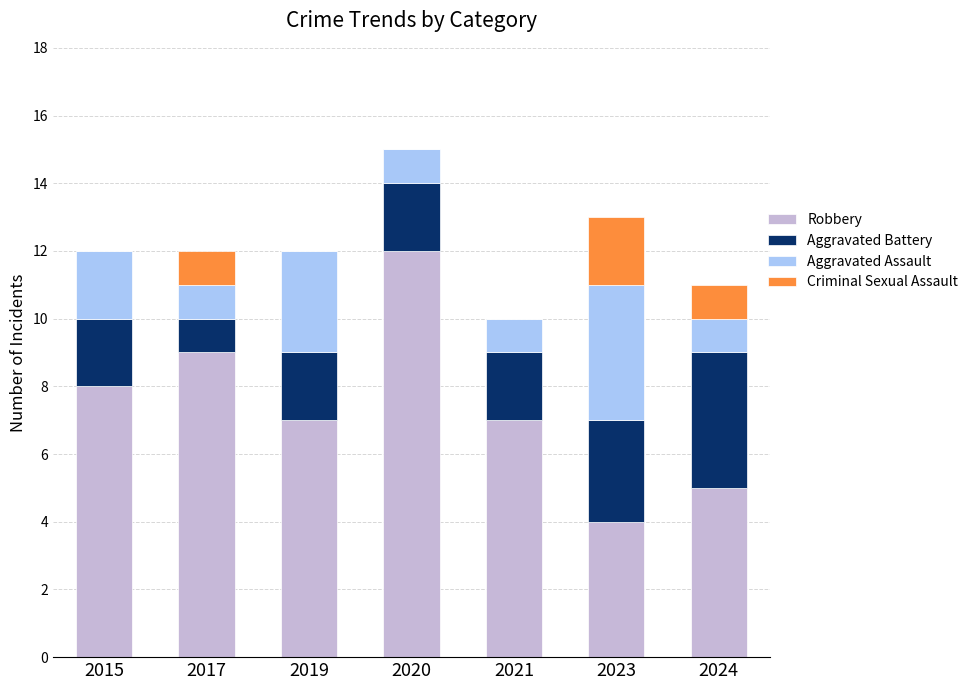

Are the bars horizontal?

No